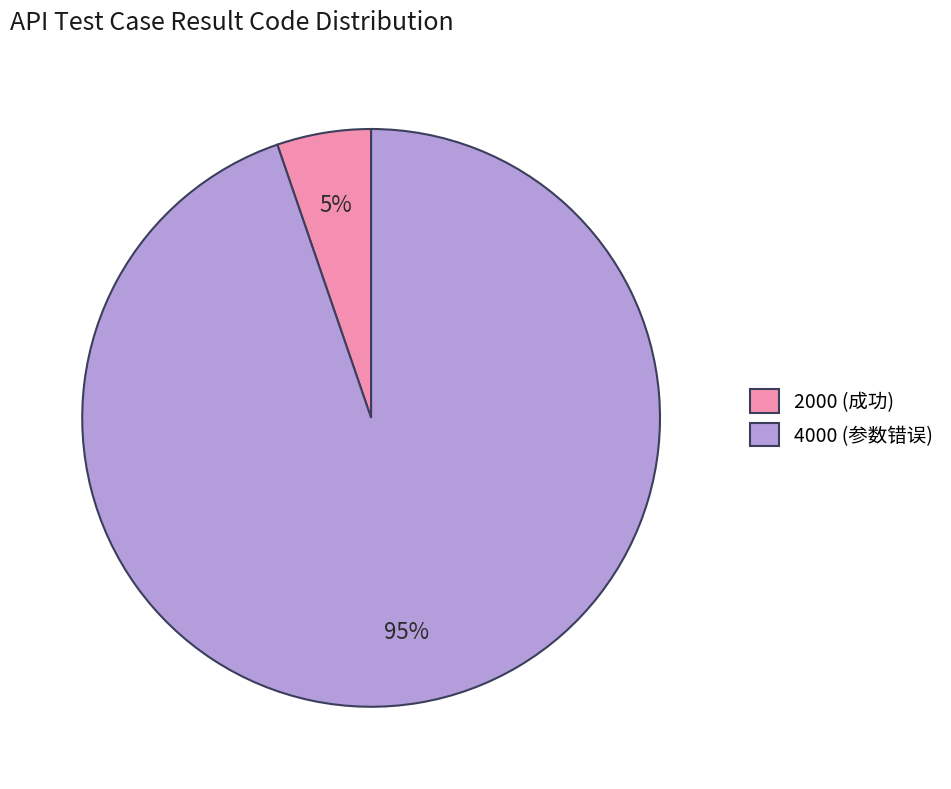

To the nearest percent, what is the average slice percentage?

50%